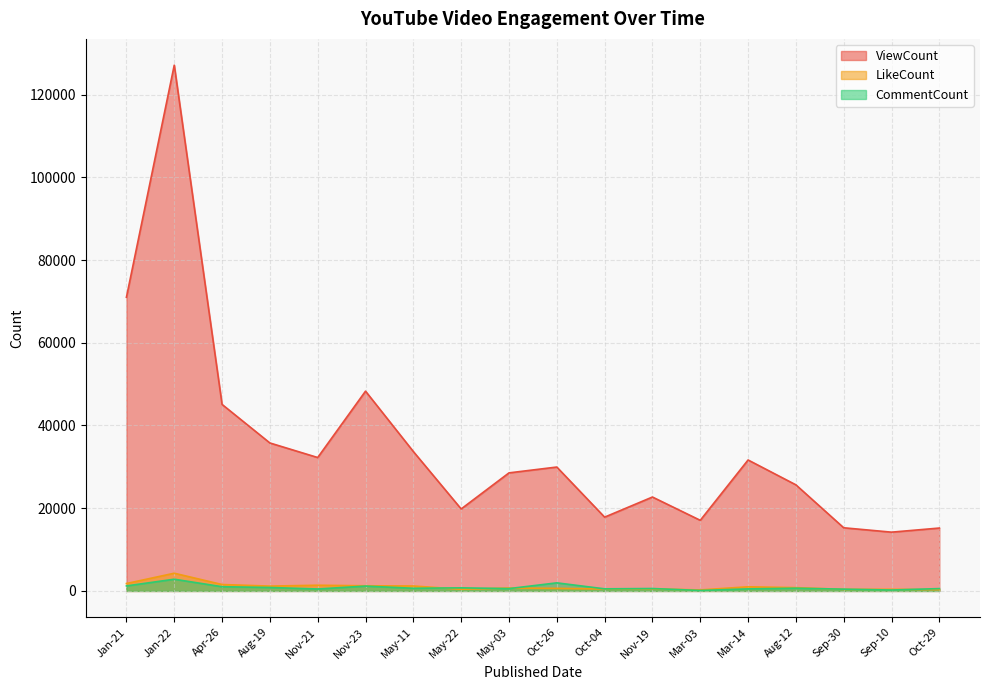

Rank the series by their maximum value, from lowest to highest.

CommentCount, LikeCount, ViewCount